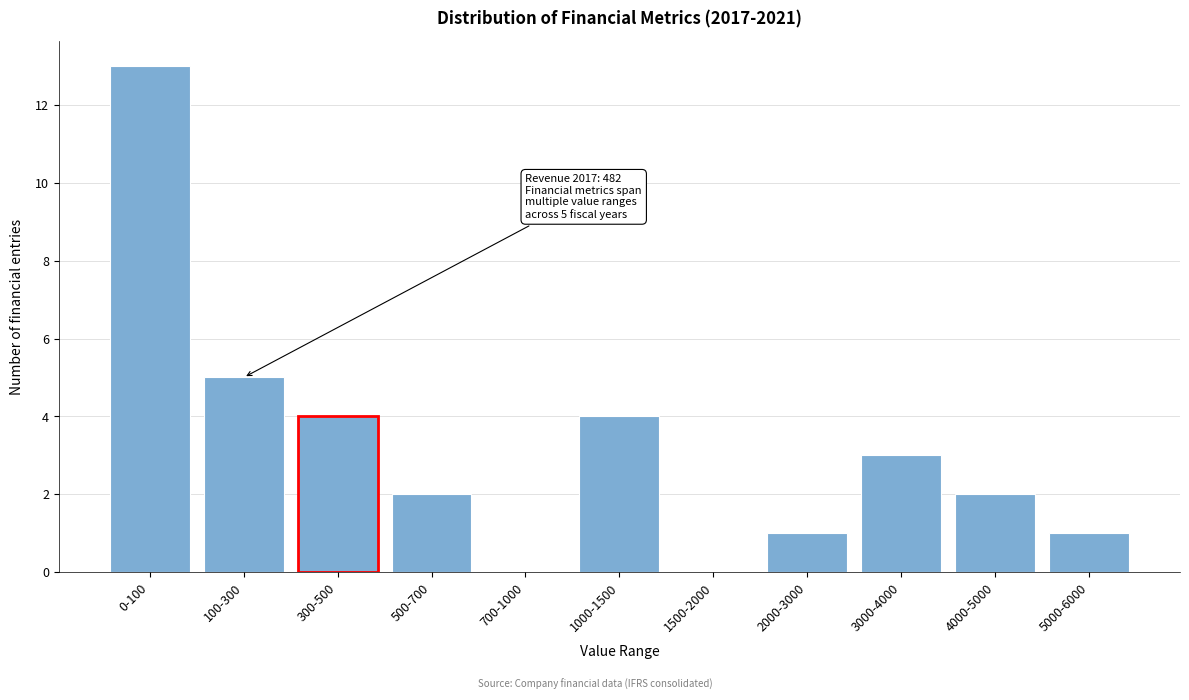

Reading right to left, list all the values displayed in this chart.

5000-6000=1	4000-5000=2	3000-4000=3	2000-3000=1	1500-2000=0	1000-1500=4	700-1000=0	500-700=2	300-500=4	100-300=5	0-100=13